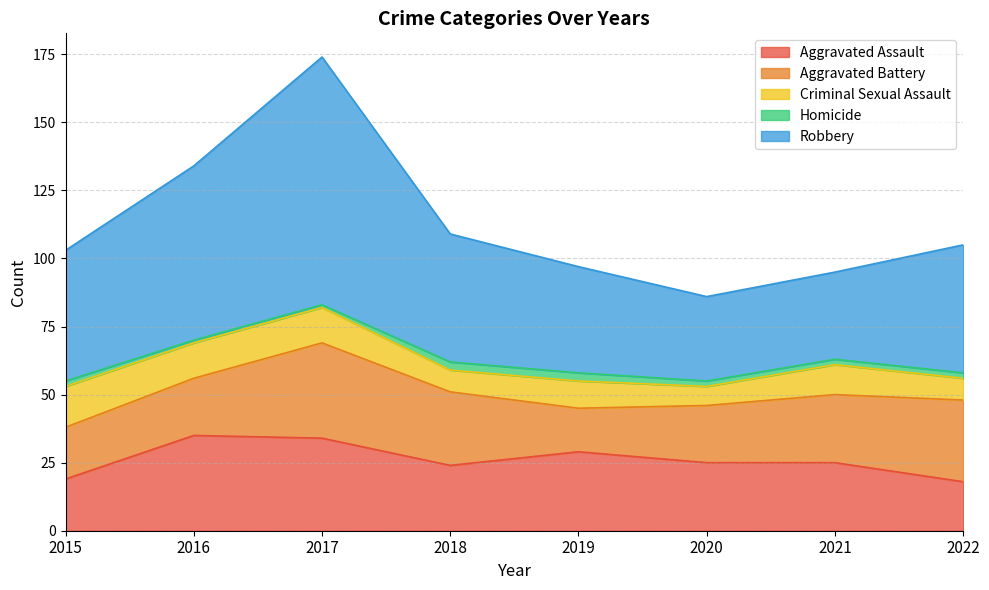

Does the chart display data point markers on the line(s)?

No